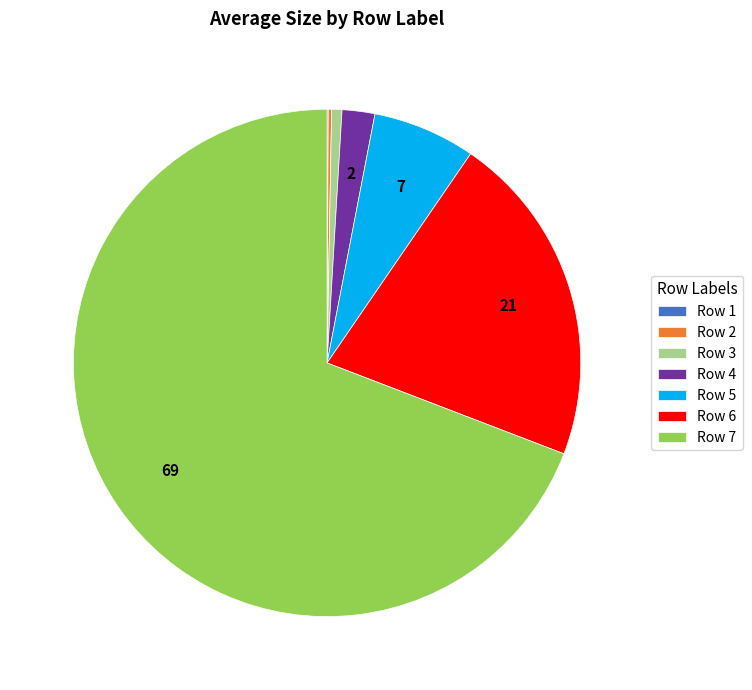

What is the largest slice in the pie chart?

Row 7